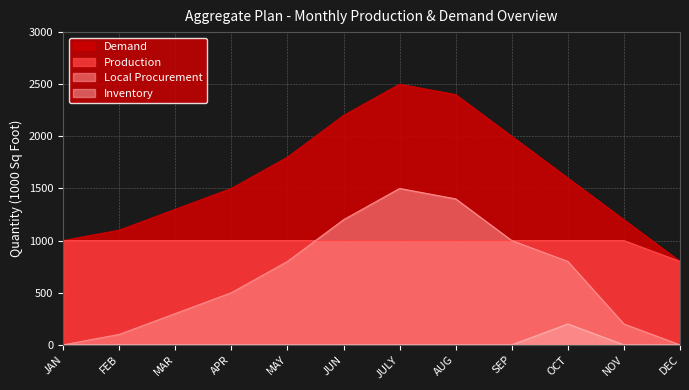

What is the approximate value of Local Procurement at AUG?

1400